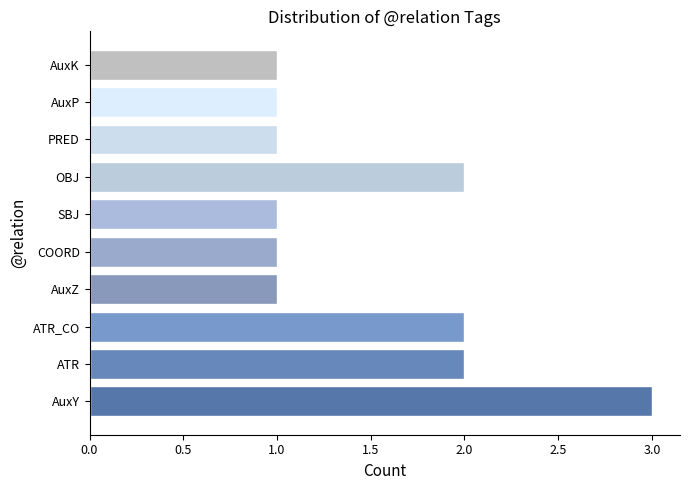

What is the ratio of the value at OBJ to the value at AuxK?

2.0